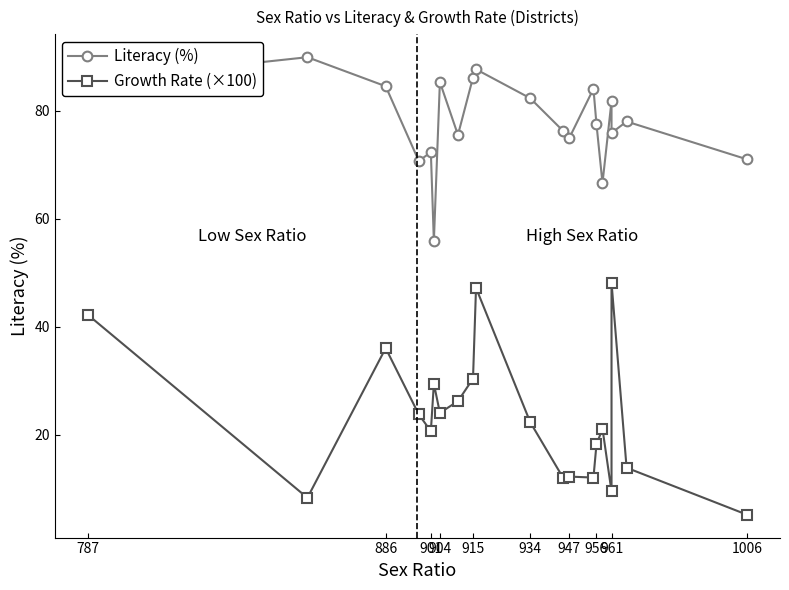

What are all the series names shown in the legend?

Literacy (%), Growth Rate (×100)